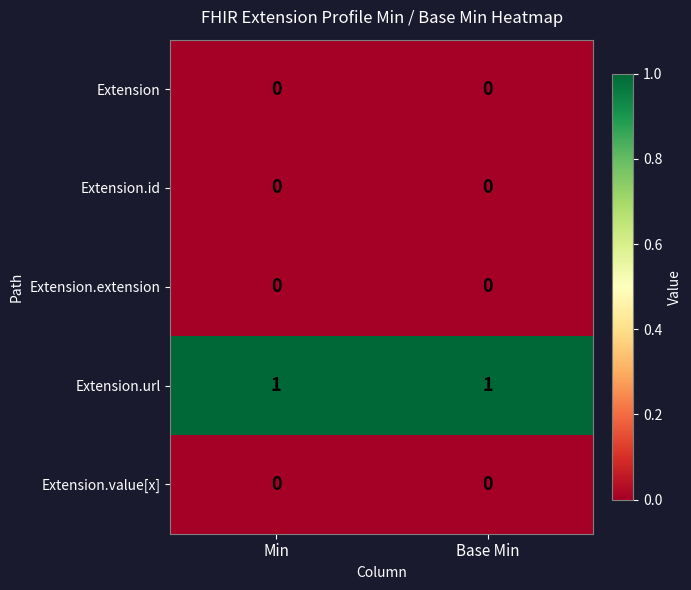

True or false: Extension.value[x] has a value of 0 at Base Min.

True